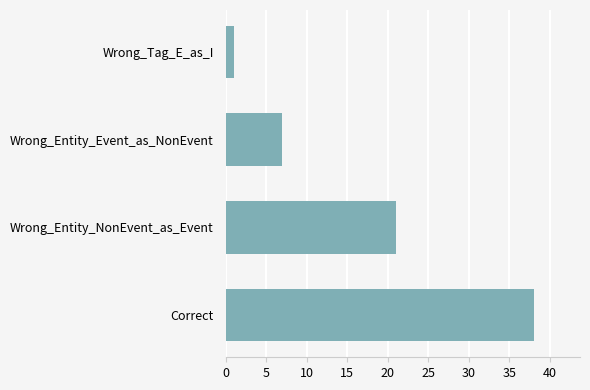

How many bars are there in total?

4